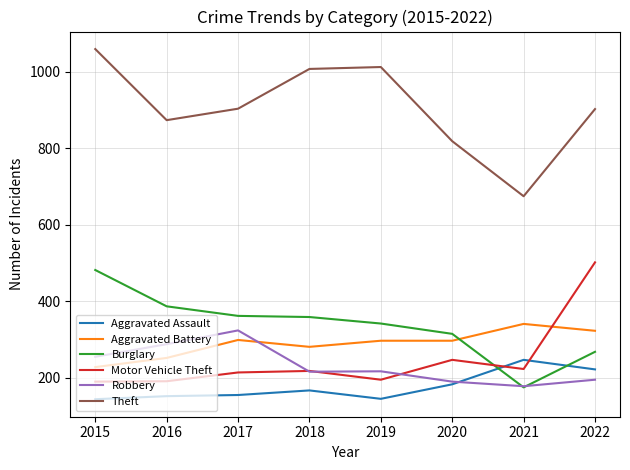

Between 2020 and 2022, which series saw the biggest shift?

Motor Vehicle Theft